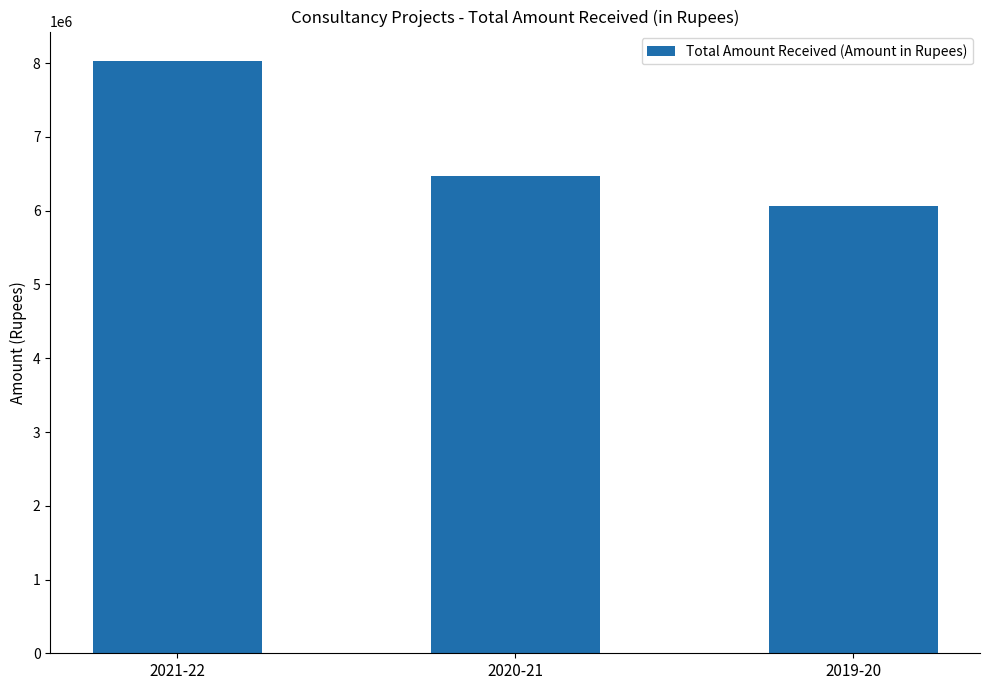

What is the greatest value displayed?

8028000